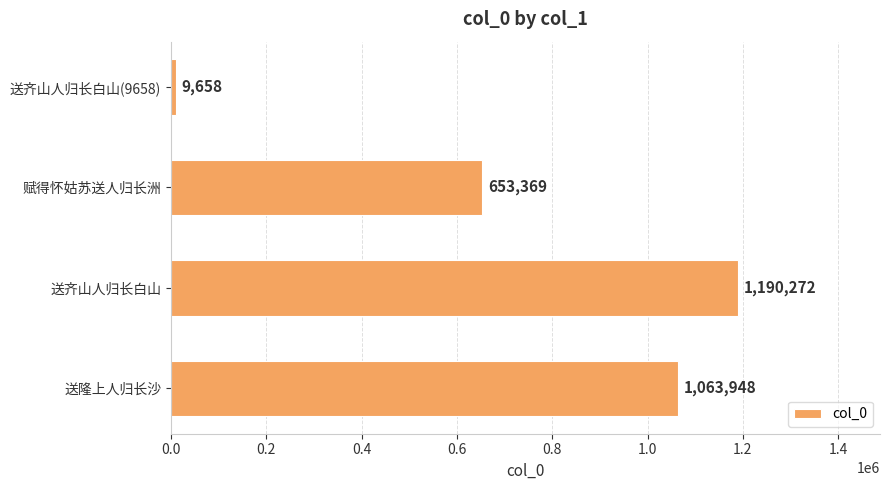

Reading bottom to top, list all the values displayed in this chart.

送隆上人归长沙=1063948	送齐山人归长白山=1190272	赋得怀姑苏送人归长洲=653369	送齐山人归长白山(9658)=9658